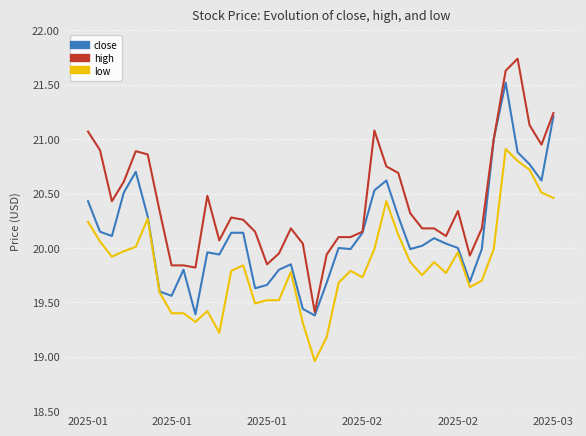

True or false: low and high intersect in this chart.

False